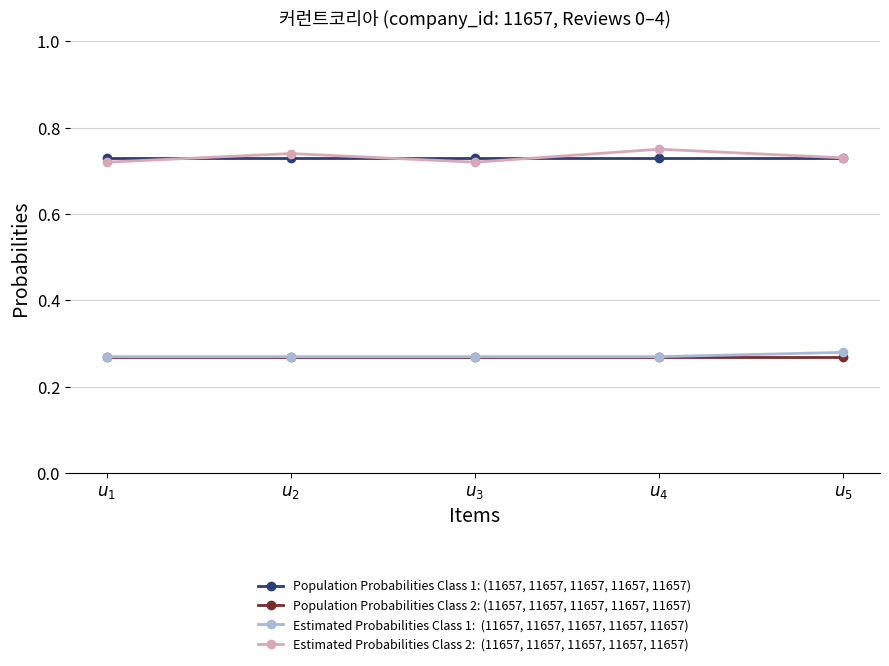

Does the chart have visible grid lines?

Yes